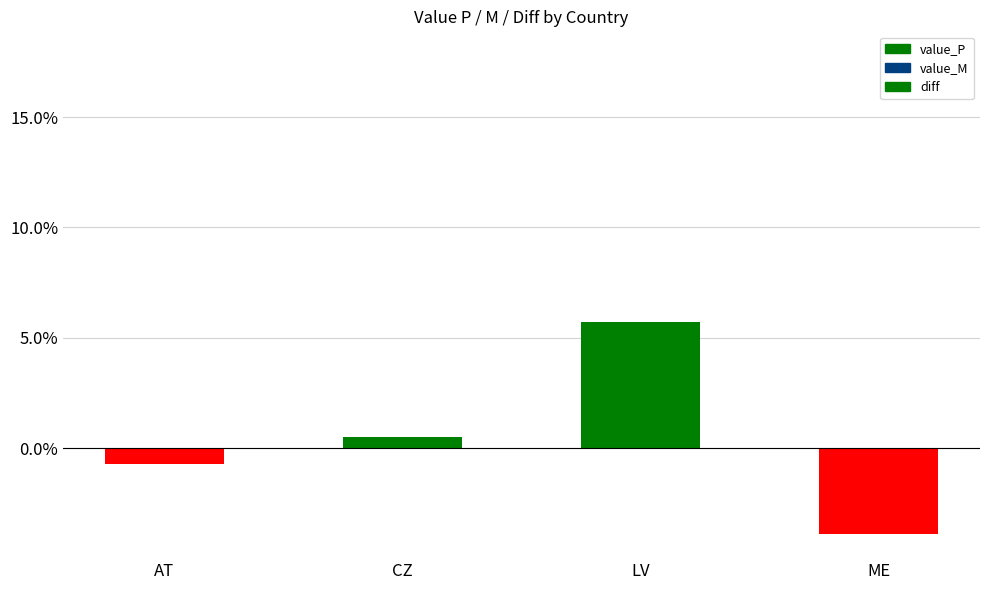

Reading left to right, transcribe all the data shown in this chart.

diff: AT=-0.0	CZ=0.0	LV=0.1	ME=-0.0
value_P: AT=0.1	CZ=0.1	LV=0.0	ME=0.2
value_M: AT=0.1	CZ=0.1	LV=0.1	ME=0.1